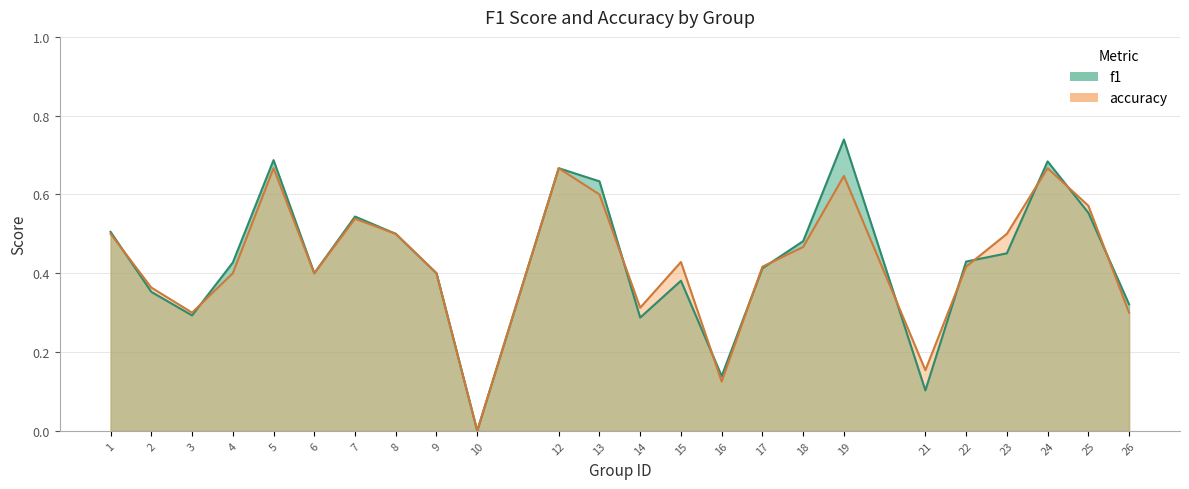

How many data points does each series have?

24